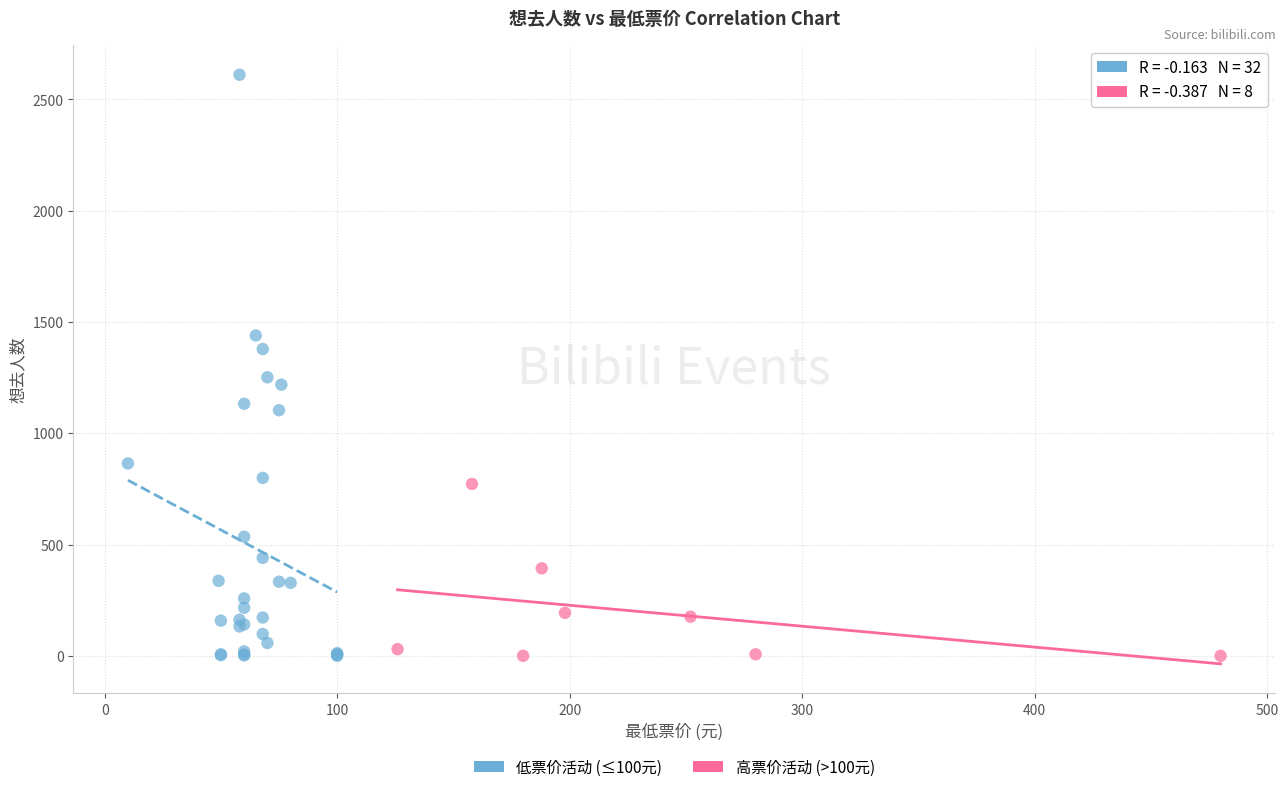

Which series has the widest spread of Y values?

低票价活动 (≤100元)